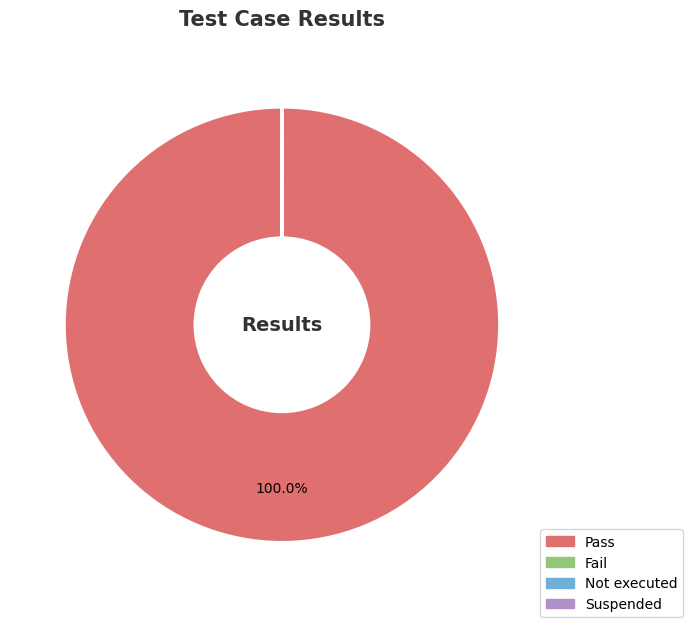

Which category has the biggest portion of the pie?

Pass